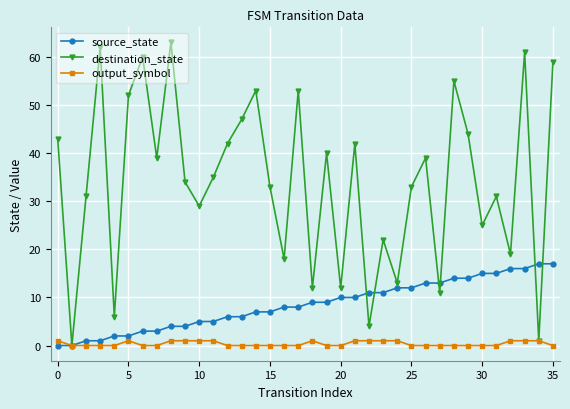

Reading right to left, extract all data points from this chart.

source_state: 17	17	16	16	15	15	14	14	13	13	12	12	11	11	10	10	9	9	8	8	7	7	6	6	5	5	4	4	3	3	2	2	1	1	0	0
destination_state: 59	1	61	19	31	25	44	55	11	39	33	13	22	4	42	12	40	12	53	18	33	53	47	42	35	29	34	63	39	60	52	6	62	31	0	43
output_symbol: 0	1	1	1	0	0	0	0	0	0	0	1	1	1	1	0	0	1	0	0	0	0	0	0	1	1	1	1	0	0	1	0	0	0	0	1